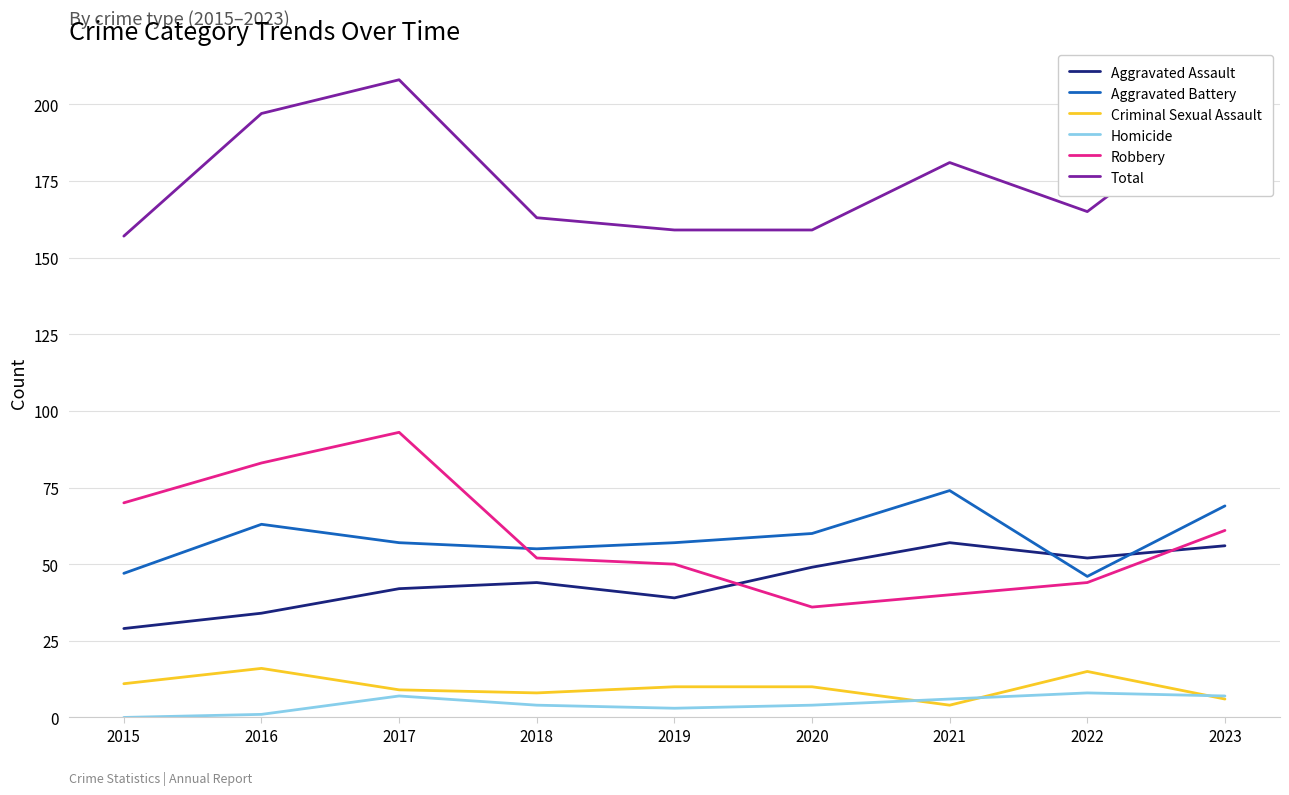

What is the average value of the Total series?

176